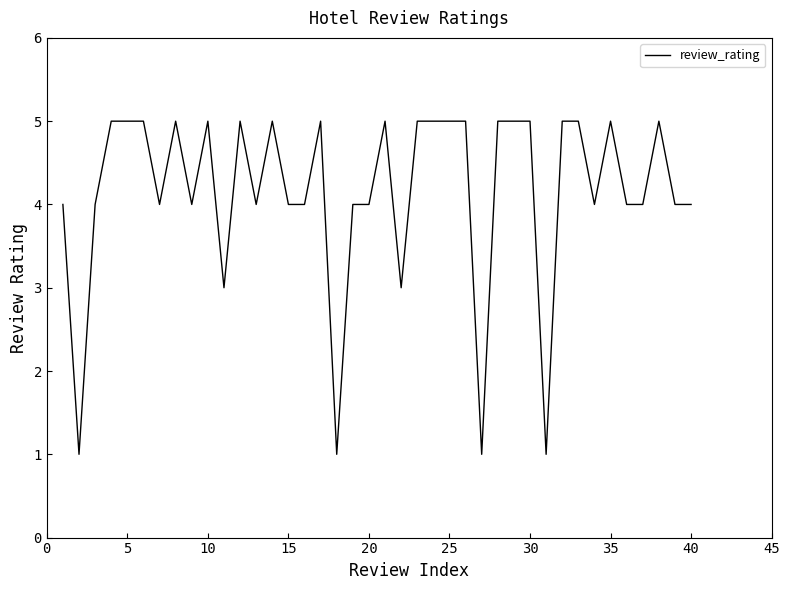

What is the maximum value shown in the chart?

5